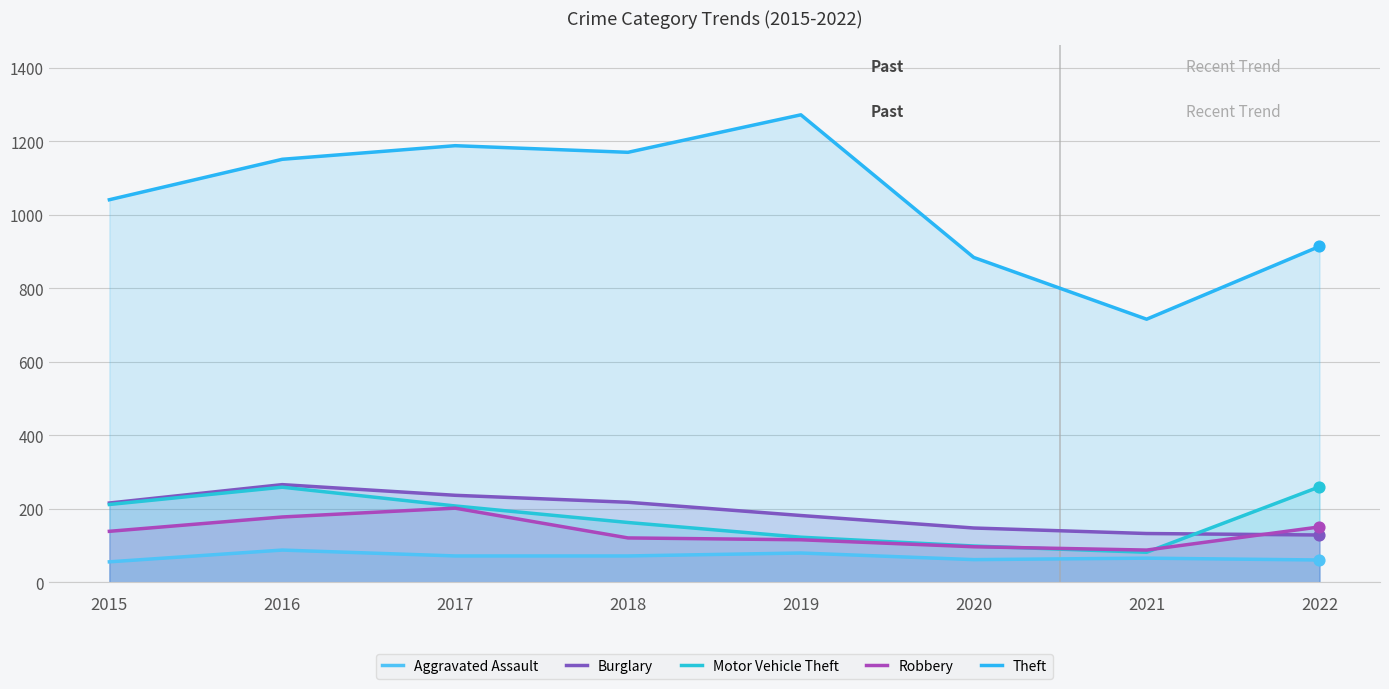

Which series reaches the maximum Y coordinate?

Theft